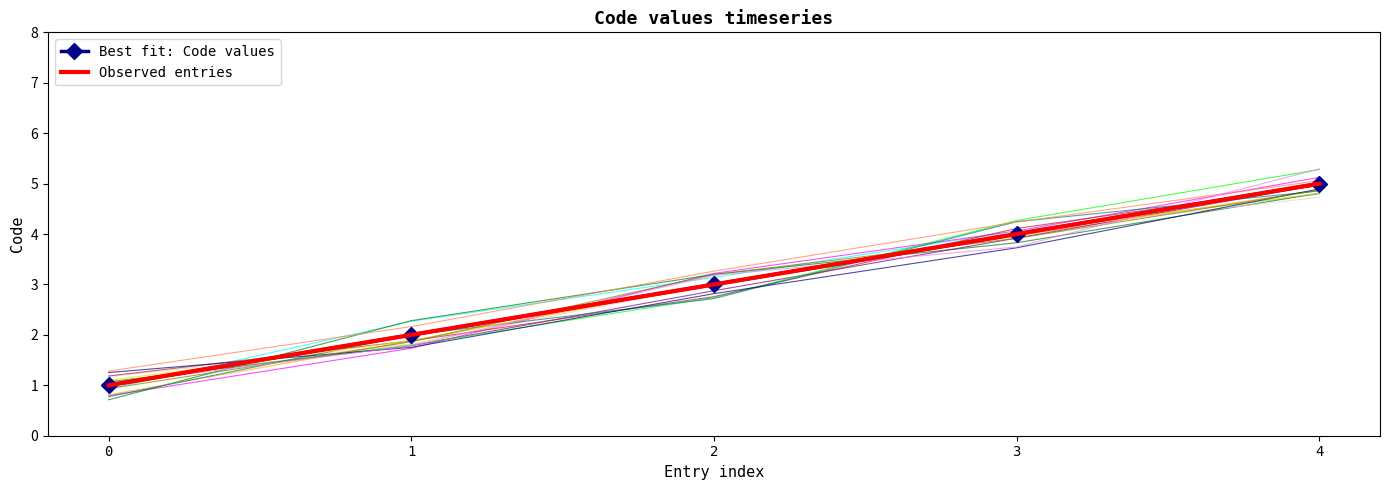

At which category is the sum across all series the highest?

4